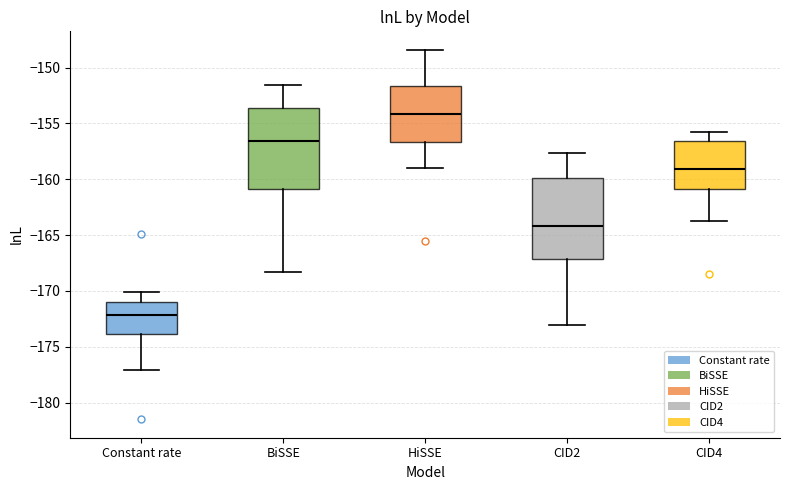

Where does the median line of the box for HiSSE sit on the y-axis? The values are not printed on the chart, so give them approximately, as read against the axis.

-154.0